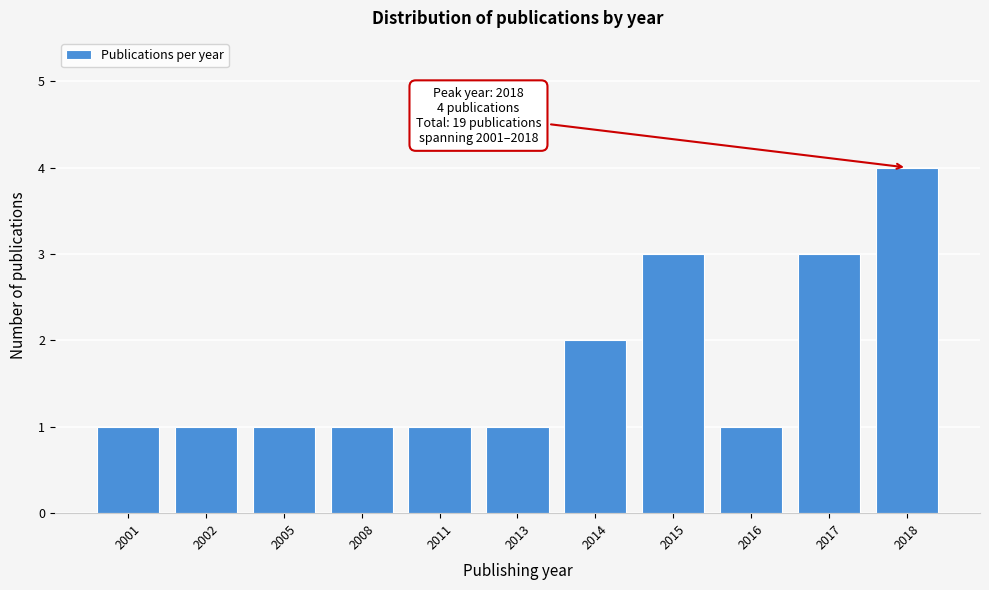

Reading left to right, list all the values displayed in this chart.

2001=1	2002=1	2005=1	2008=1	2011=1	2013=1	2014=2	2015=3	2016=1	2017=3	2018=4